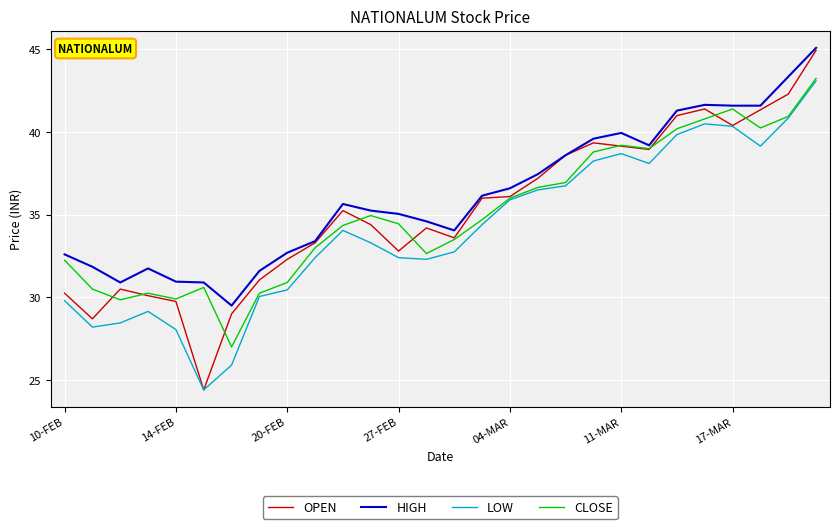

What is the maximum value for OPEN?

45.0